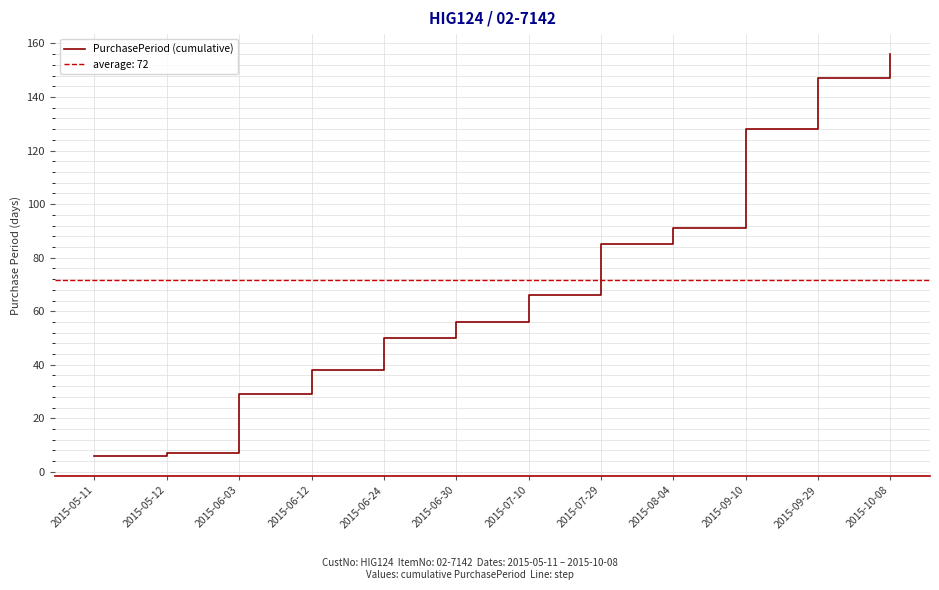

At which category does the chart reach its minimum across all series?

2015-05-11